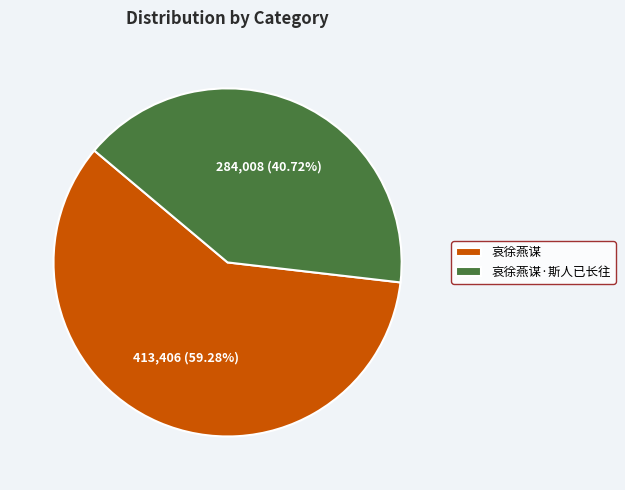

What is the ratio of the value at 哀徐燕谋·斯人已长往 to the value at 哀徐燕谋?

0.7